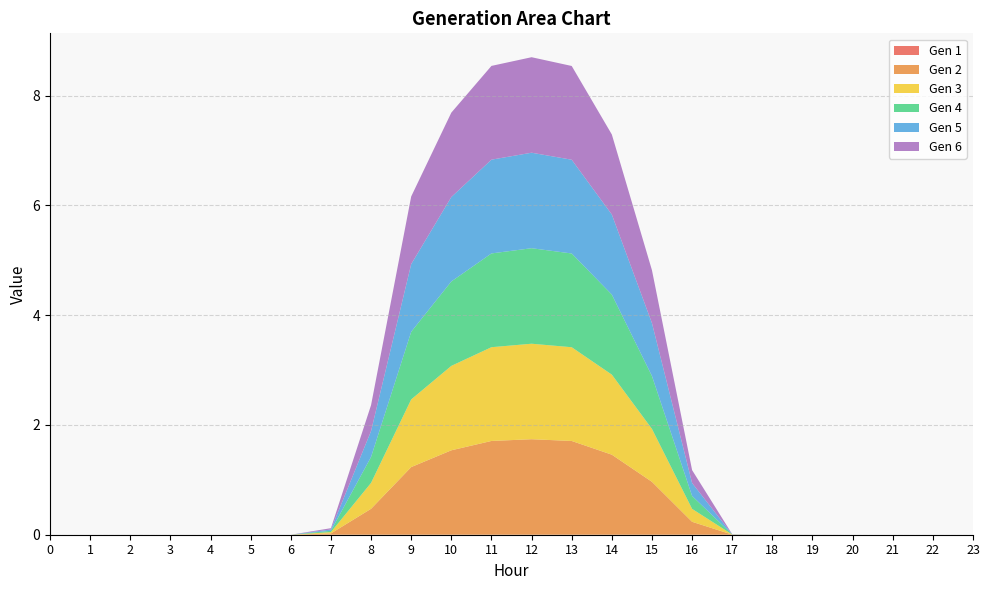

Reading right to left, list all the values displayed in this chart.

Gen 1: 23=0.0	22=0.0	21=0.0	20=0.0	19=0.0	18=0.0	17=0.0	16=0.0	15=0.0	14=0.0	13=0.0	12=0.0	11=0.0	10=0.0	9=0.0	8=0.0	7=0.0	6=0.0	5=0.0	4=0.0	3=0.0	2=0.0	1=0.0	0=0.0
Gen 2: 23=0.0	22=0.0	21=0.0	20=0.0	19=0.0	18=0.0	17=0.0	16=0.2	15=1.0	14=1.5	13=1.7	12=1.7	11=1.7	10=1.5	9=1.2	8=0.5	7=0.0	6=0.0	5=0.0	4=0.0	3=0.0	2=0.0	1=0.0	0=0.0
Gen 3: 23=0.0	22=0.0	21=0.0	20=0.0	19=0.0	18=0.0	17=0.0	16=0.2	15=1.0	14=1.5	13=1.7	12=1.7	11=1.7	10=1.5	9=1.2	8=0.5	7=0.0	6=0.0	5=0.0	4=0.0	3=0.0	2=0.0	1=0.0	0=0.0
Gen 4: 23=0.0	22=0.0	21=0.0	20=0.0	19=0.0	18=0.0	17=0.0	16=0.2	15=1.0	14=1.5	13=1.7	12=1.7	11=1.7	10=1.5	9=1.2	8=0.5	7=0.0	6=0.0	5=0.0	4=0.0	3=0.0	2=0.0	1=0.0	0=0.0
Gen 5: 23=0.0	22=0.0	21=0.0	20=0.0	19=0.0	18=0.0	17=0.0	16=0.2	15=1.0	14=1.5	13=1.7	12=1.7	11=1.7	10=1.5	9=1.2	8=0.5	7=0.0	6=0.0	5=0.0	4=0.0	3=0.0	2=0.0	1=0.0	0=0.0
Gen 6: 23=0.0	22=0.0	21=0.0	20=0.0	19=0.0	18=0.0	17=0.0	16=0.2	15=1.0	14=1.5	13=1.7	12=1.7	11=1.7	10=1.5	9=1.2	8=0.5	7=0.0	6=0.0	5=0.0	4=0.0	3=0.0	2=0.0	1=0.0	0=0.0